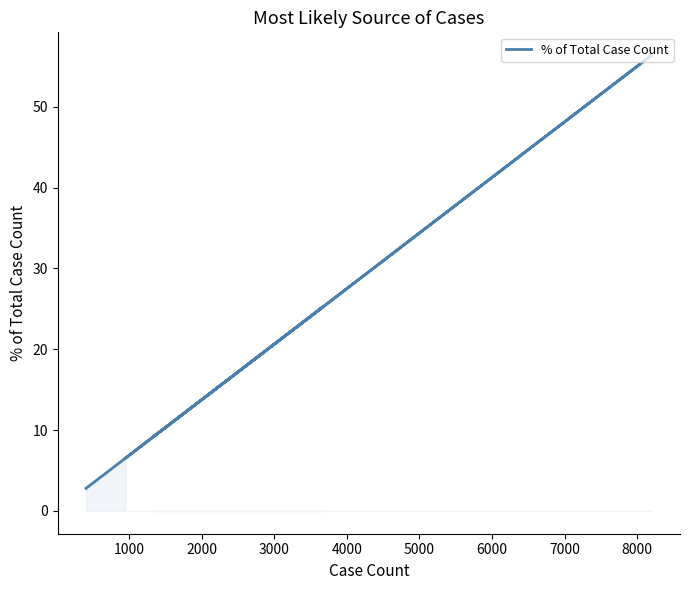

What is the greatest value displayed?

56.4